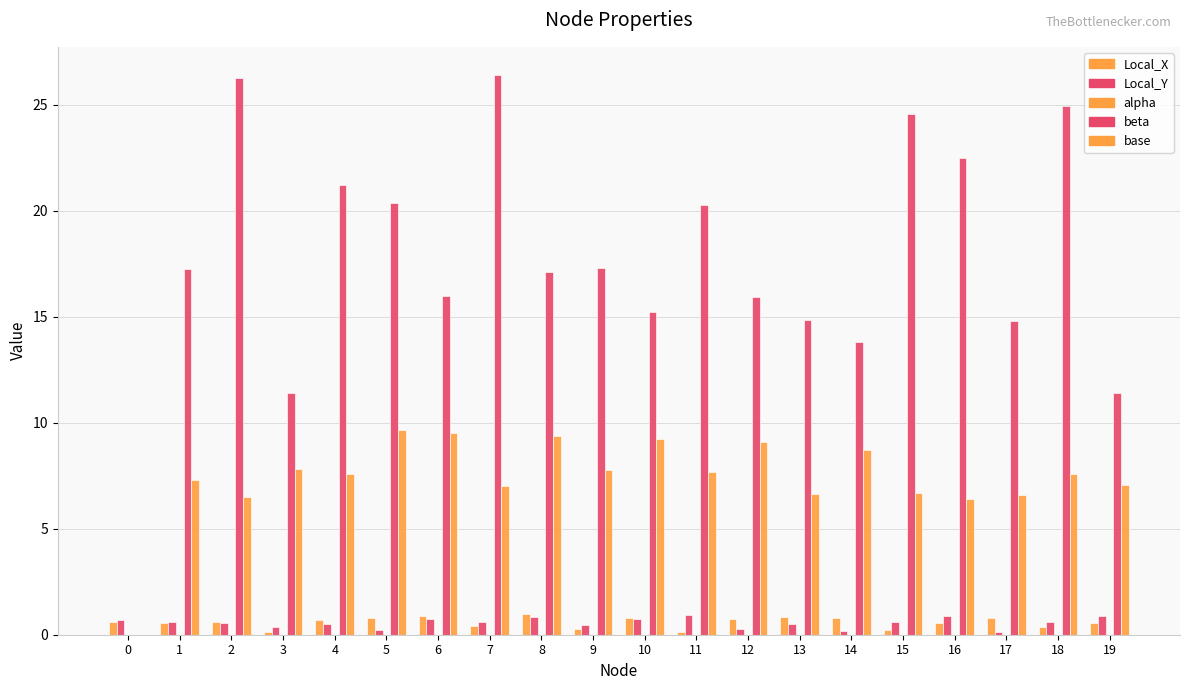

Does the chart contain stacked bars?

No